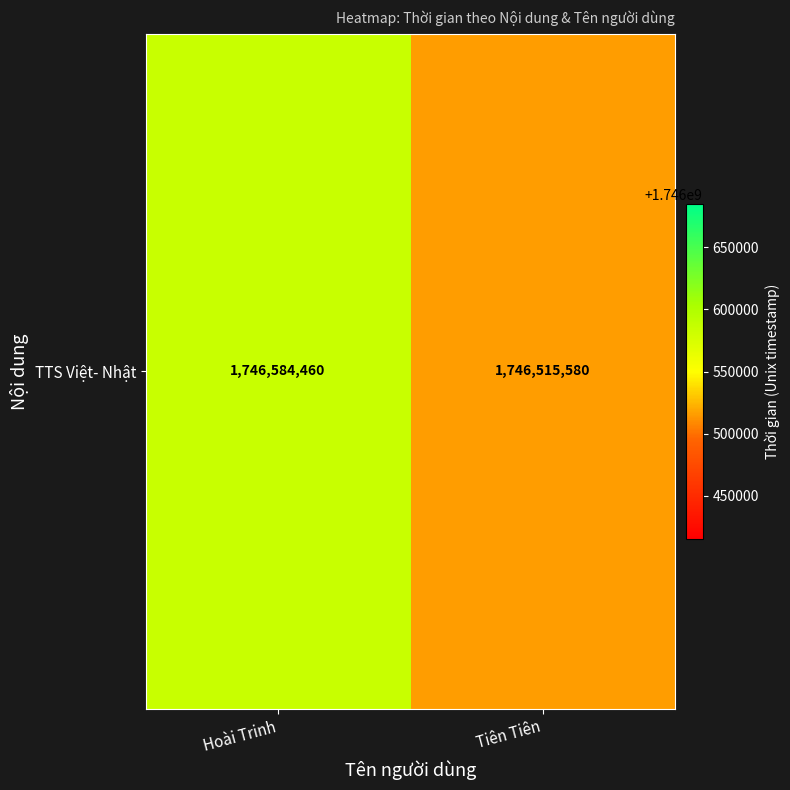

What is the smallest value displayed?

1746515580